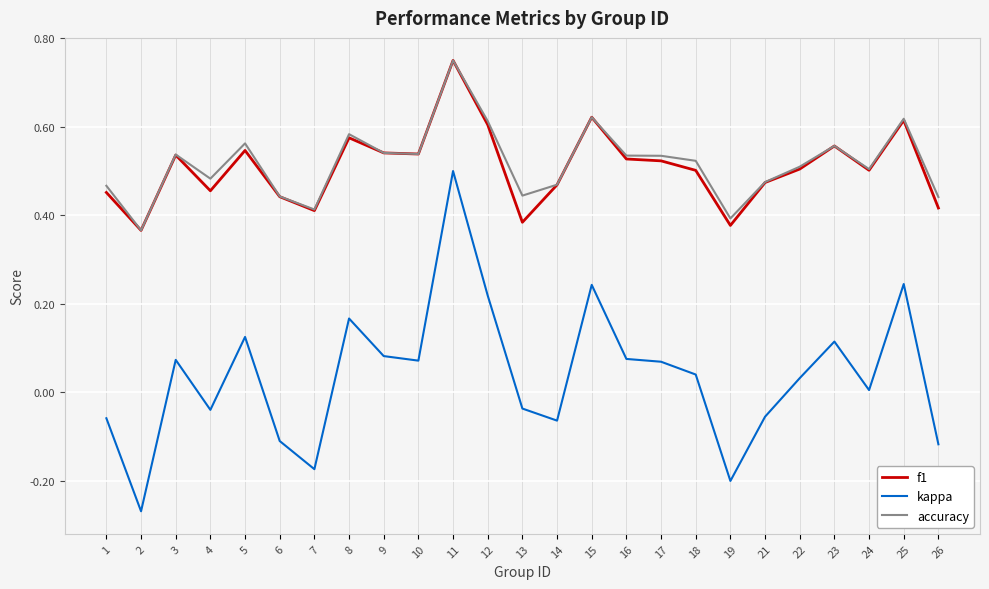

Which series has the largest range (max minus min)?

kappa